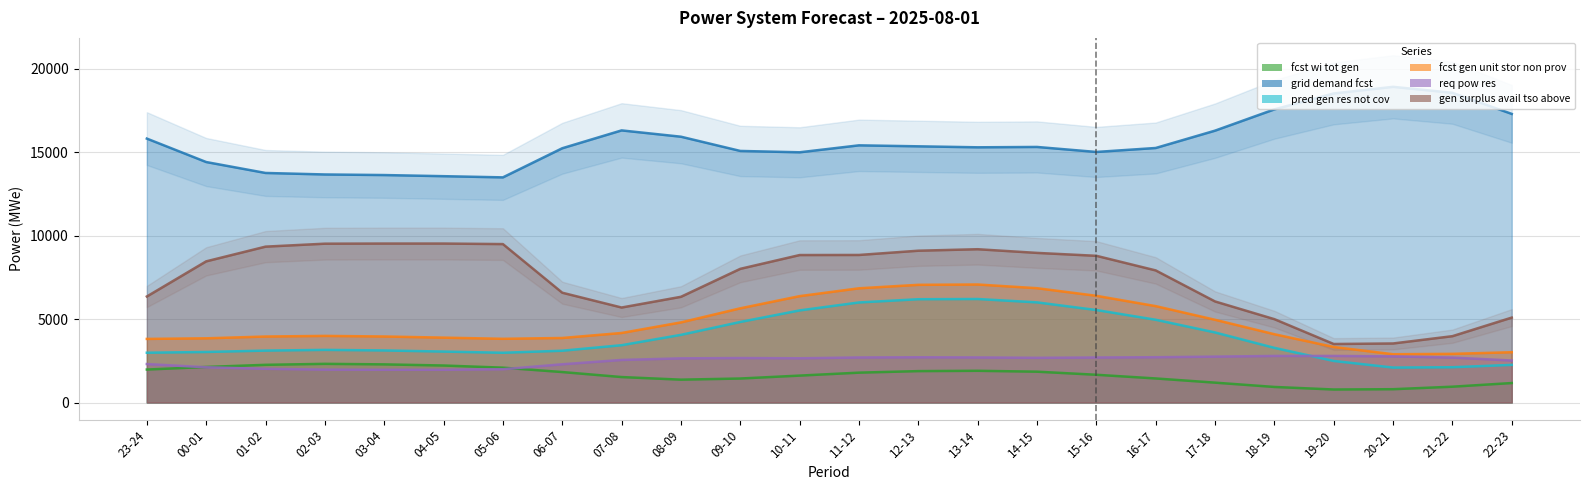

Where is the first local minimum for grid_demand_fcst?

05-06